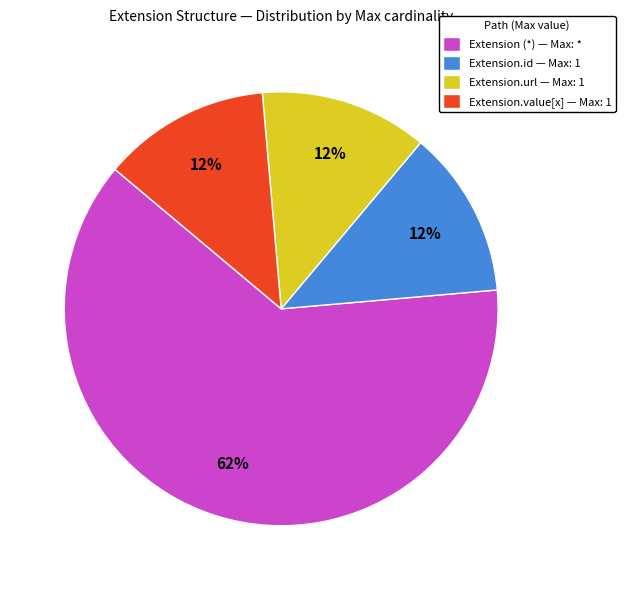

To the nearest percent, what is the average slice percentage?

25%